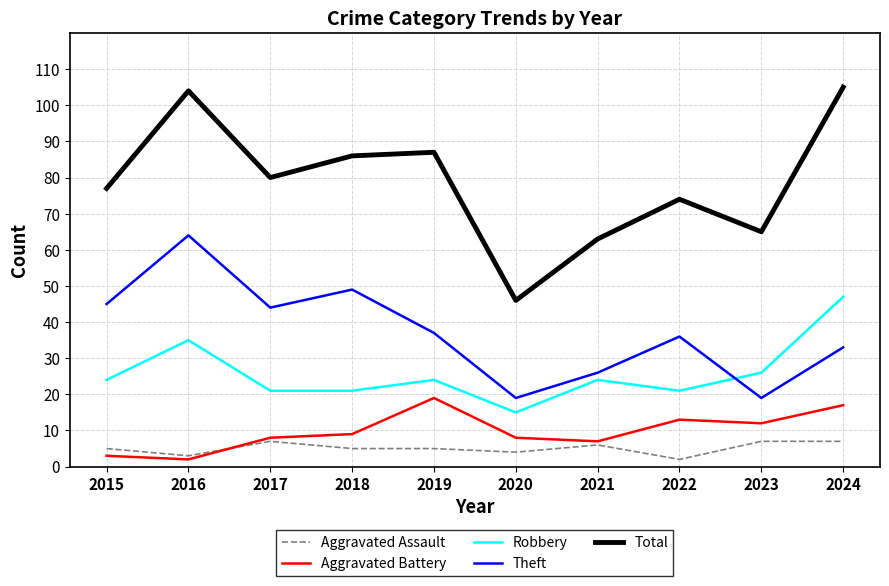

At which label does Theft reach its peak?

2016